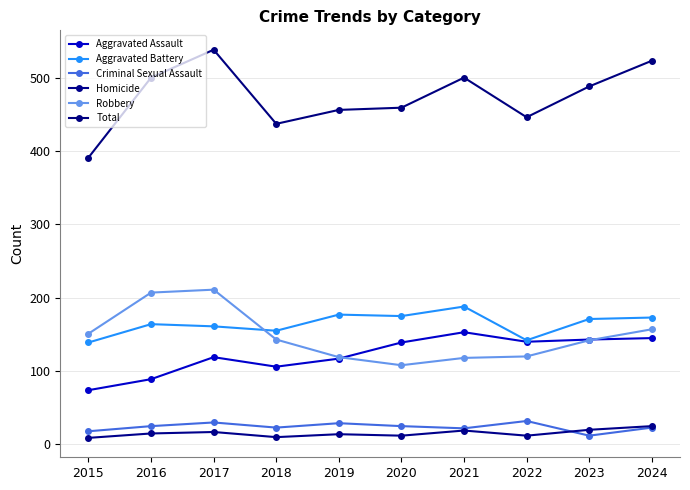

At how many categories does at least one series exceed 381?

10